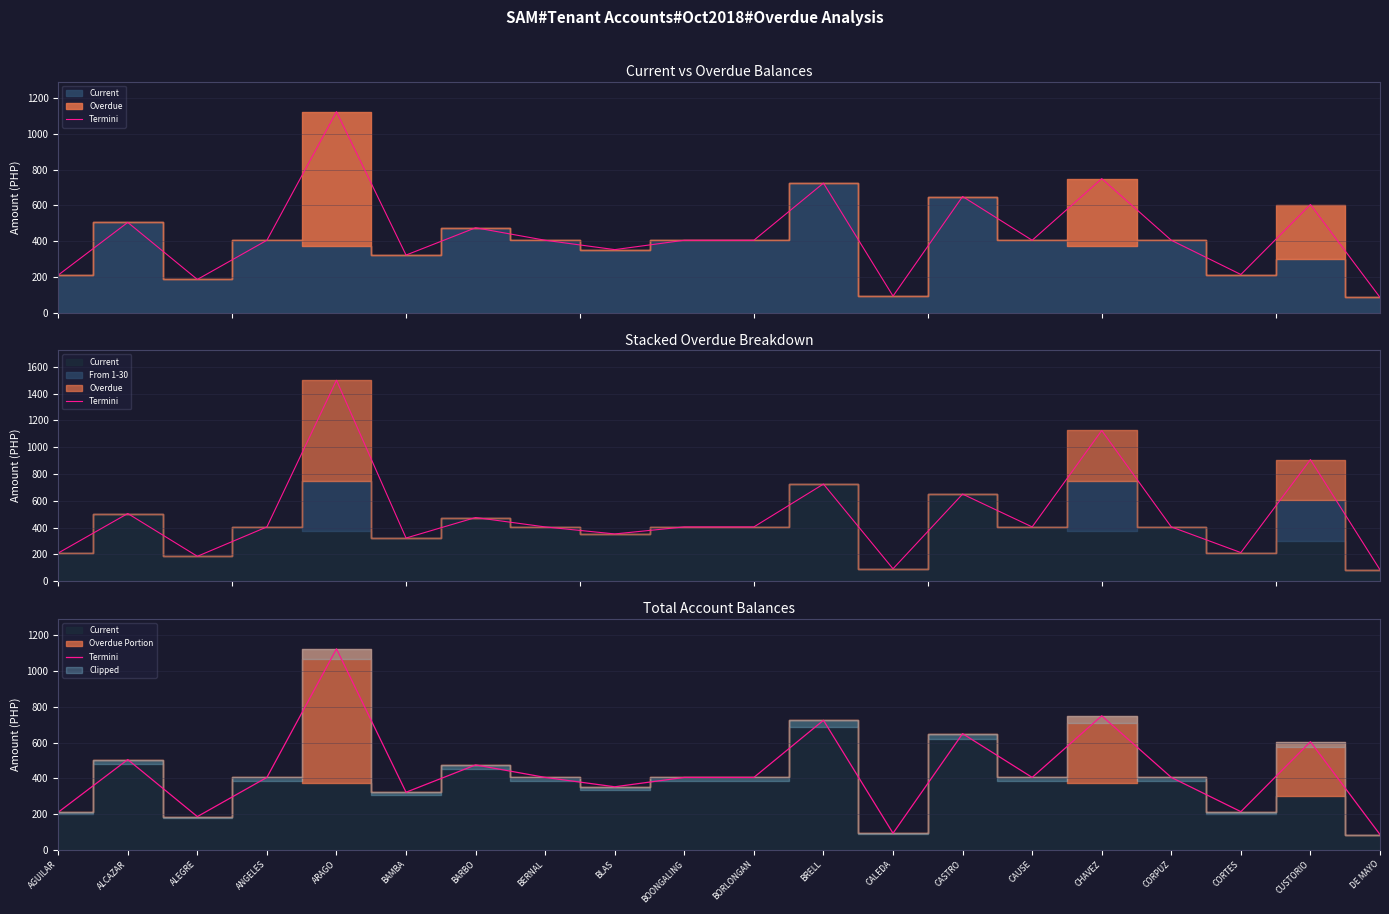

How many interior local valleys (lower than both neighbors) does the data have?

6